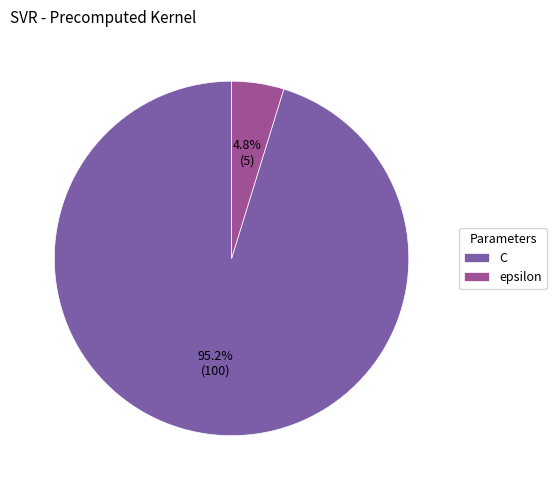

Is it true that C is 95% of the pie?

True